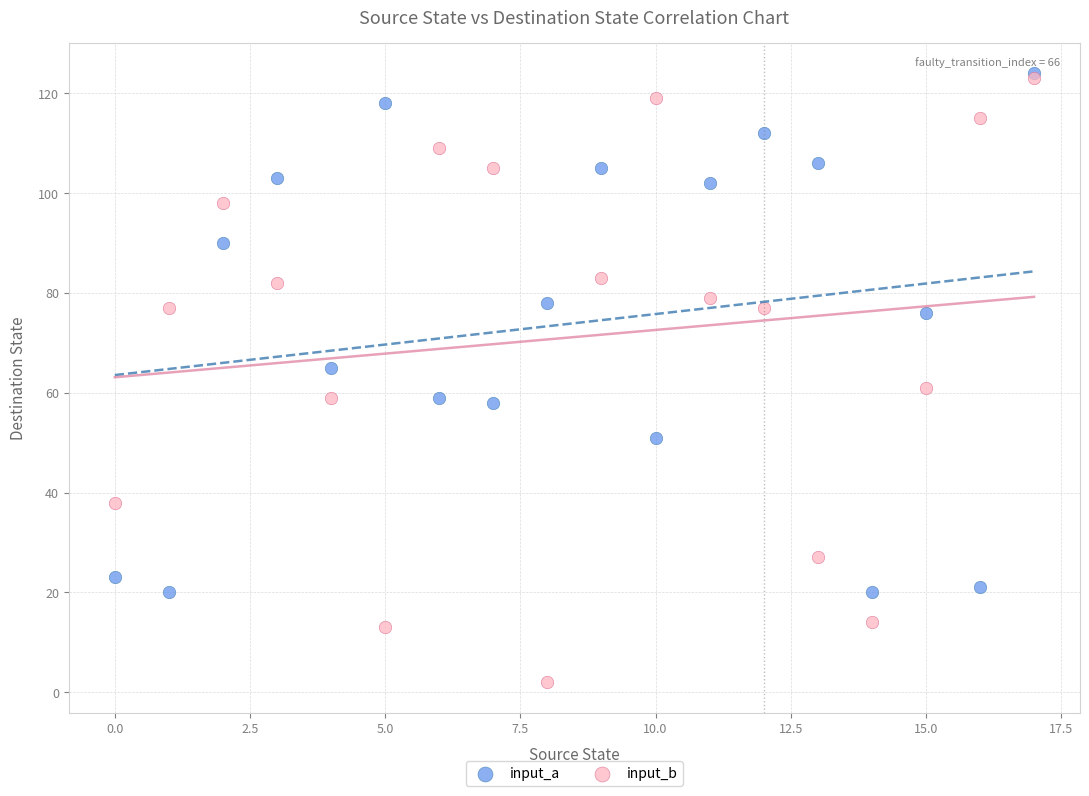

What are all the series names shown in the legend?

input_a, input_b